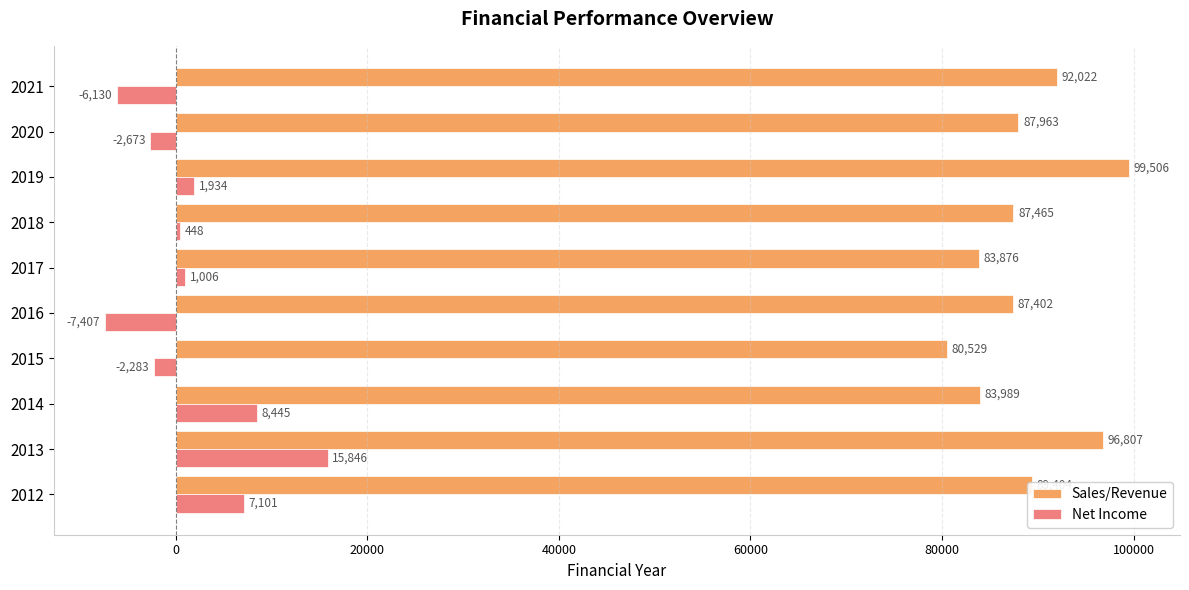

At which category does the chart reach its peak across all series?

2019